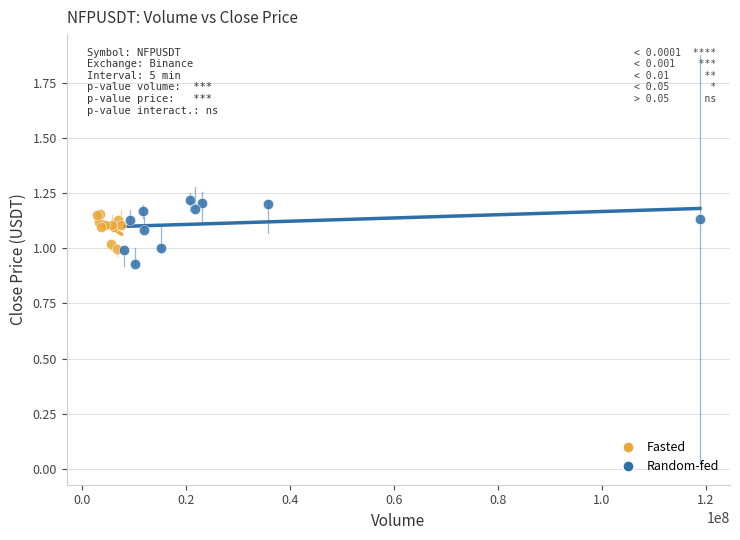

Which series contains the highest Y value?

Random-fed